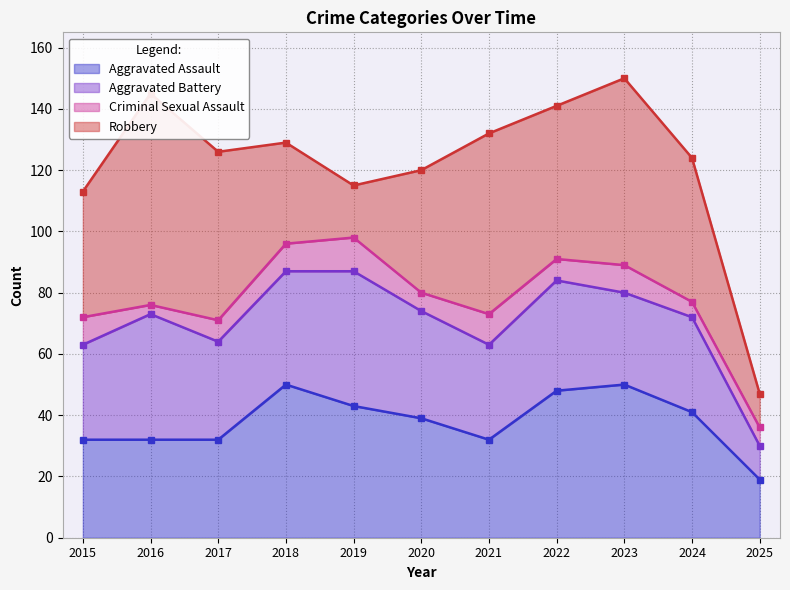

Which series changed the most between 2022 and 2023?

Robbery